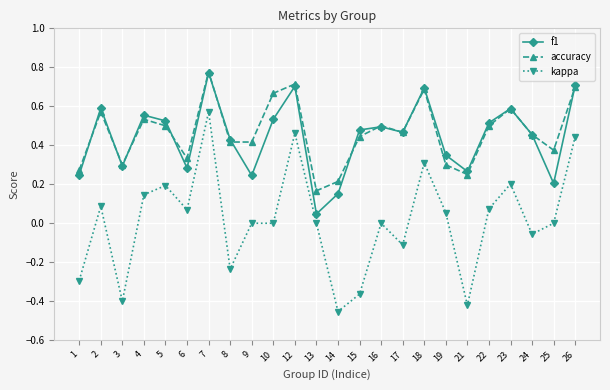

Which series changed the most between 5 and 18?

accuracy